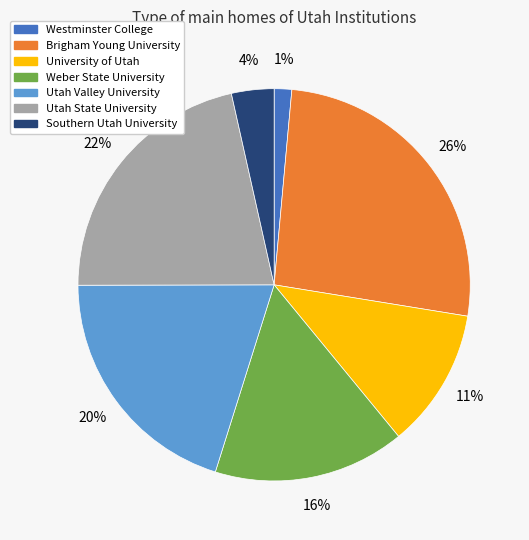

True or false: Westminster College accounts for 1% of the total.

True